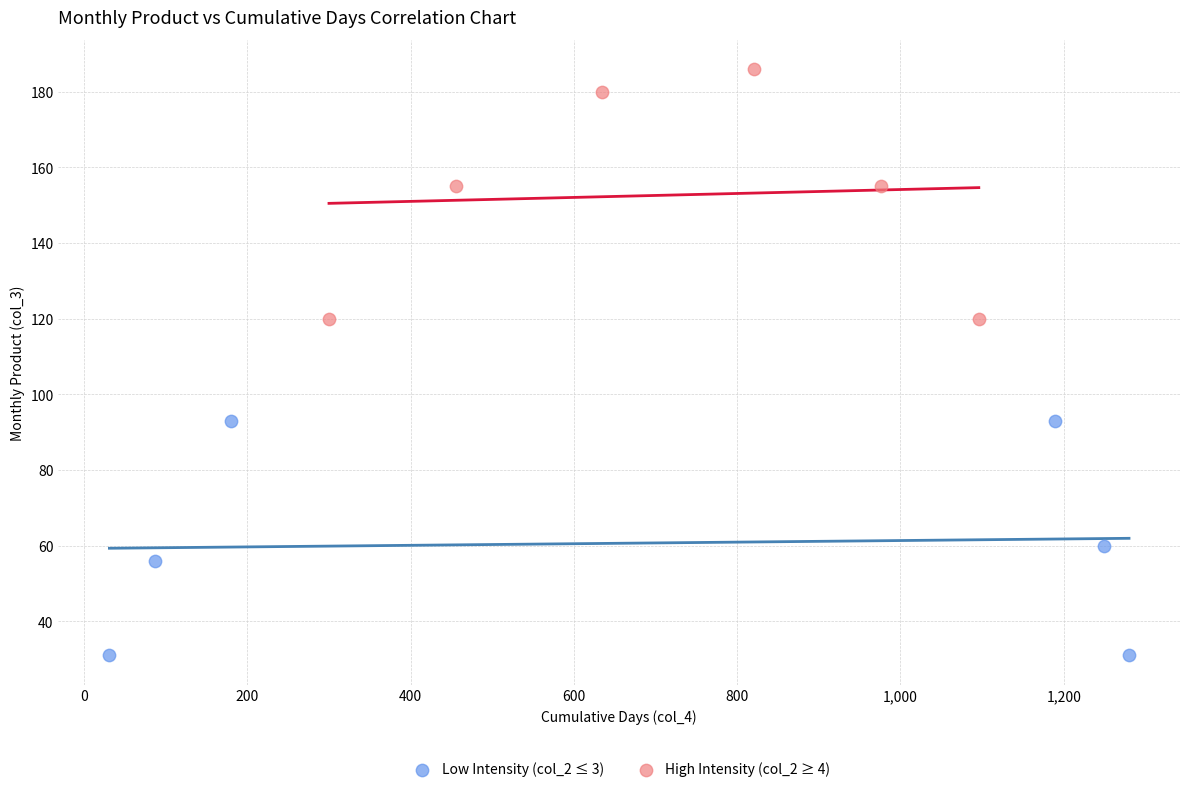

Which series contains the lowest Y value?

Low Intensity (col_2 ≤ 3)